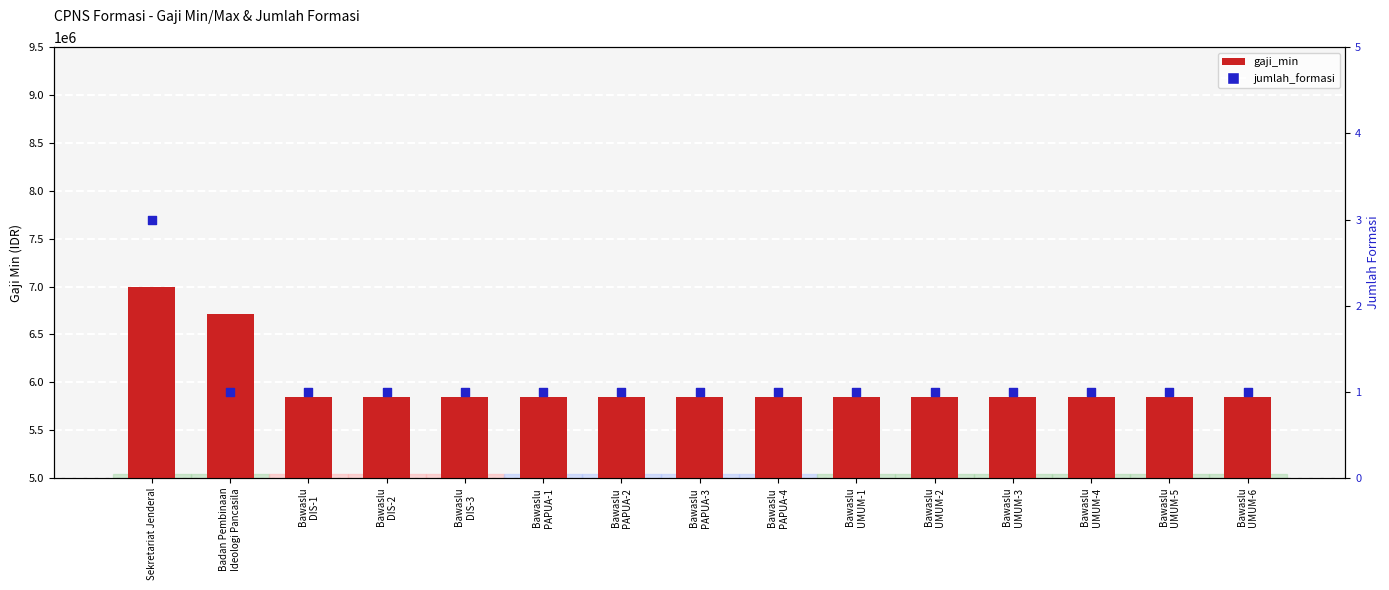

Which series has the largest total across all categories?

gaji_min